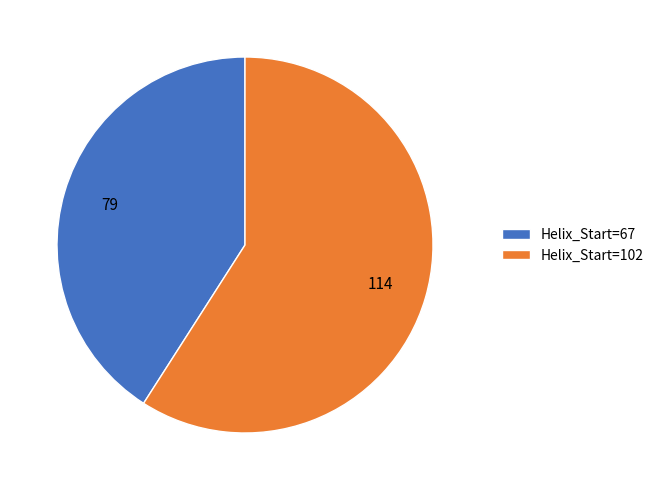

The Helix_Start=67 slice represents 50% of the pie. True or false?

False